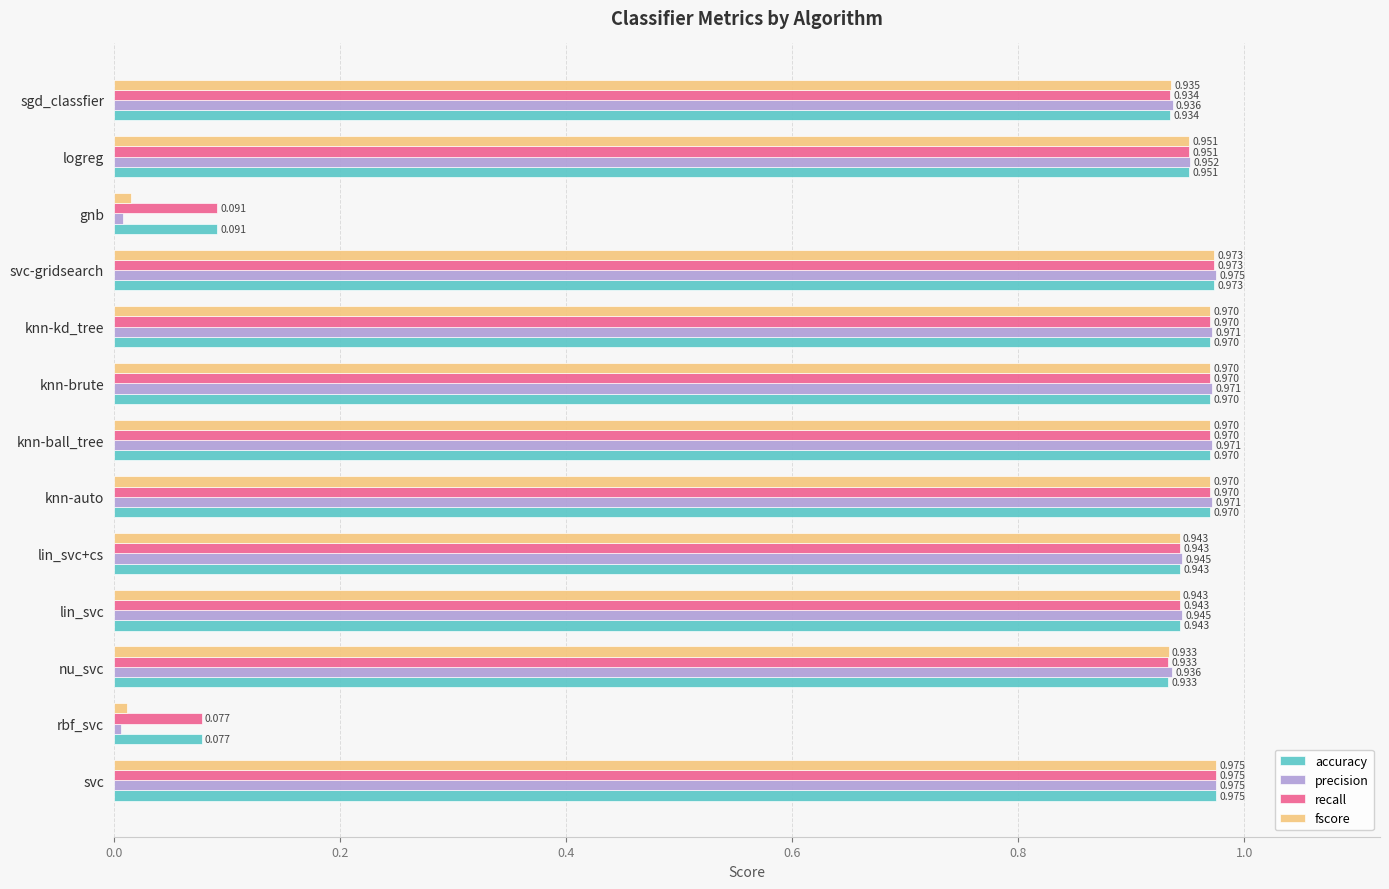

Which series has the widest spread of values?

precision